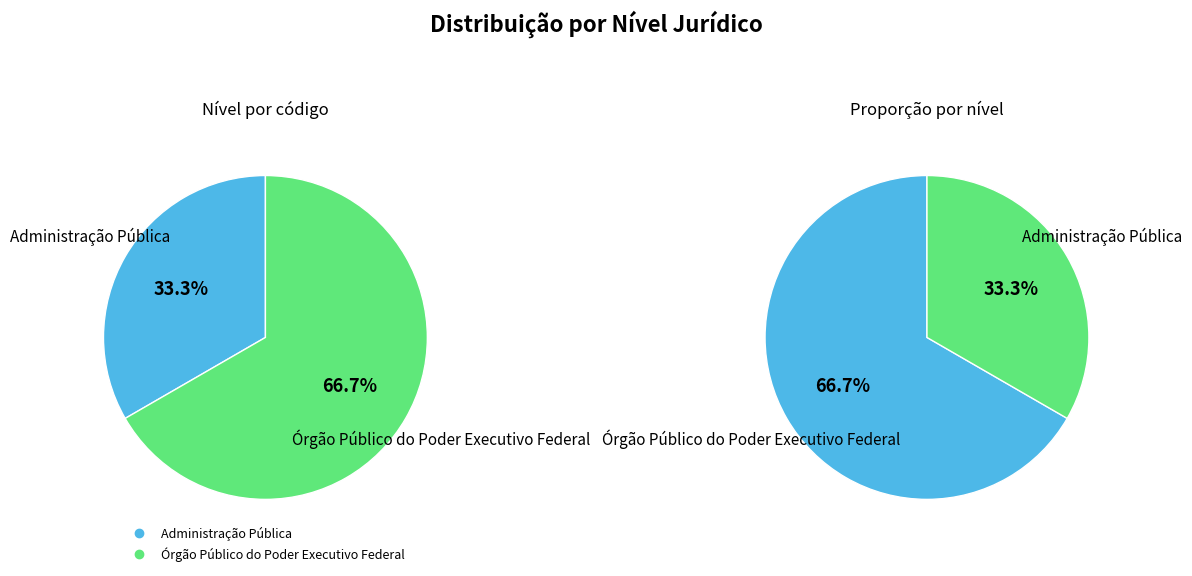

Between Administração Pública and Órgão Público do Poder Executivo Federal, which is larger?

Órgão Público do Poder Executivo Federal